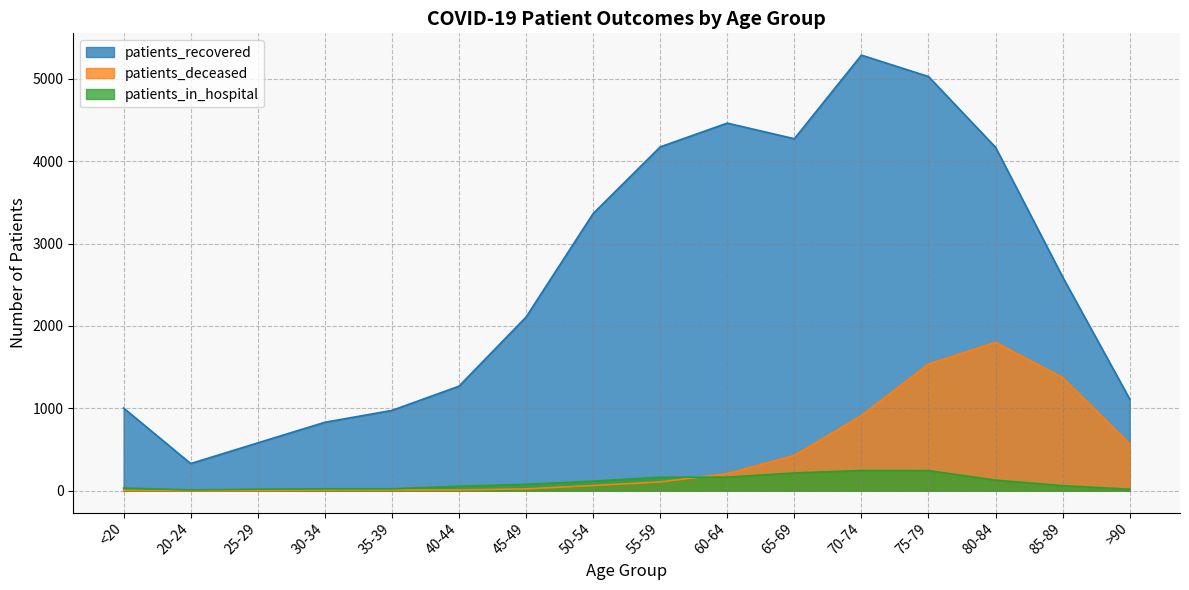

What are all the series names shown in the legend?

patients_recovered, patients_deceased, patients_in_hospital